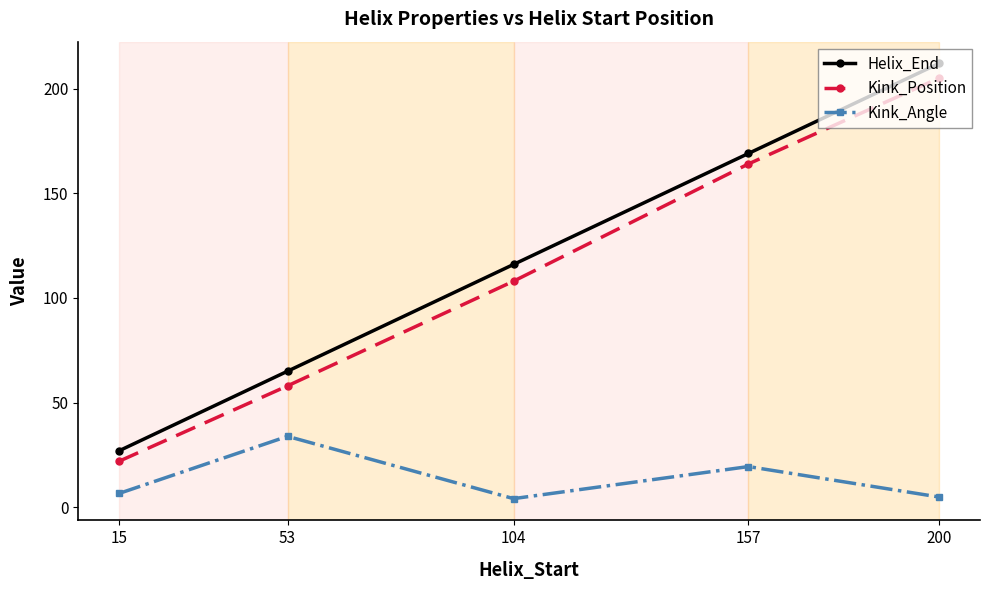

Which category has the highest value in the Helix_End series?

200